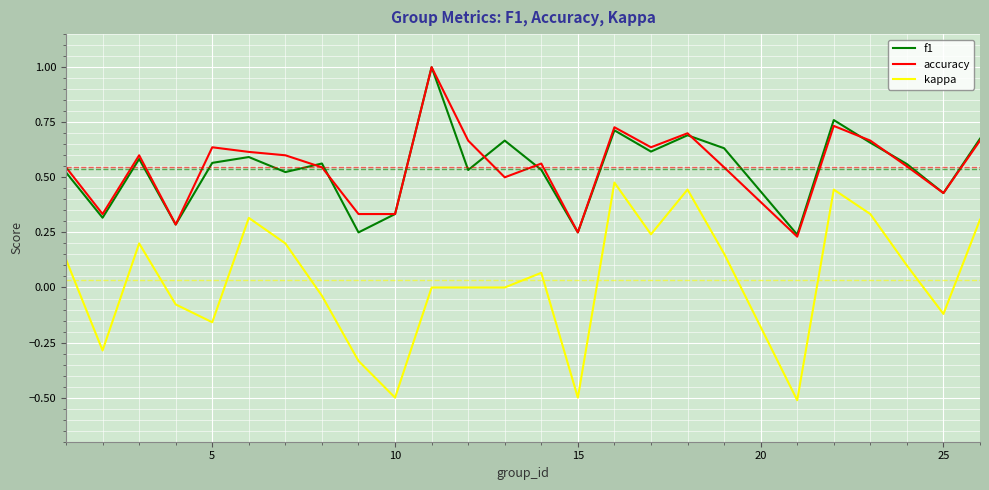

True or false: f1 and kappa intersect in this chart.

False